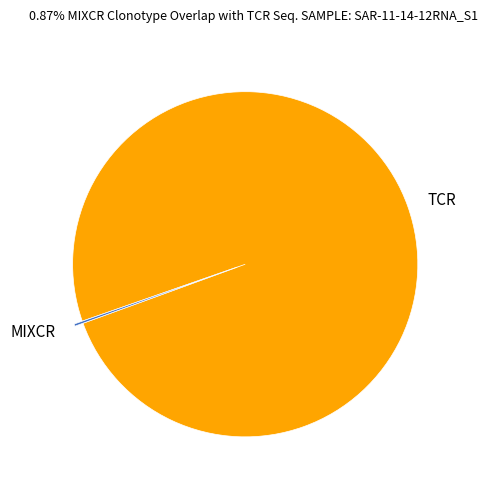

True or false: TCR accounts for 100% of the total.

True